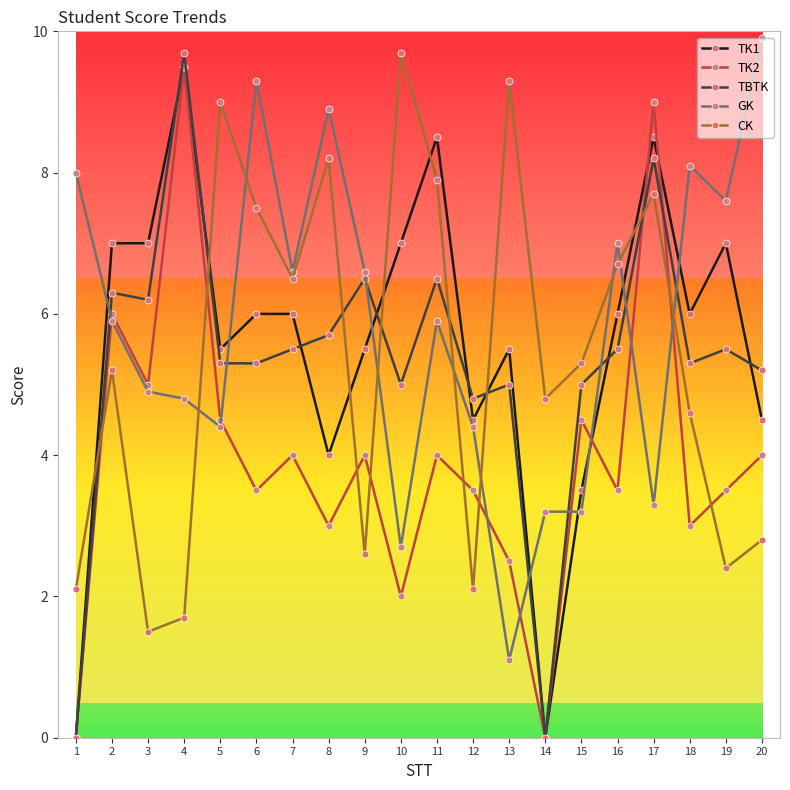

At which category is the sum across all series the highest?

17